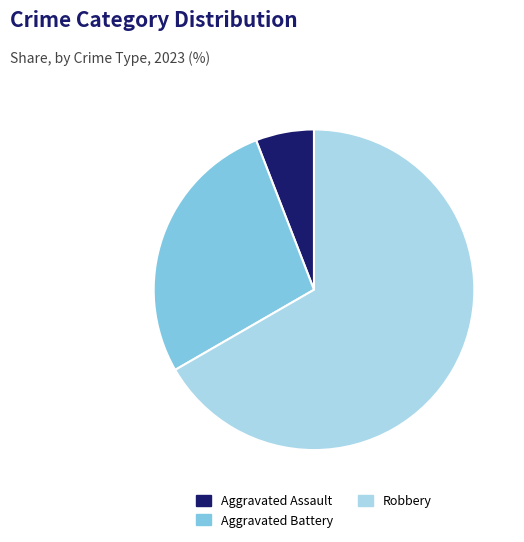

What is the largest slice in the pie chart?

Robbery